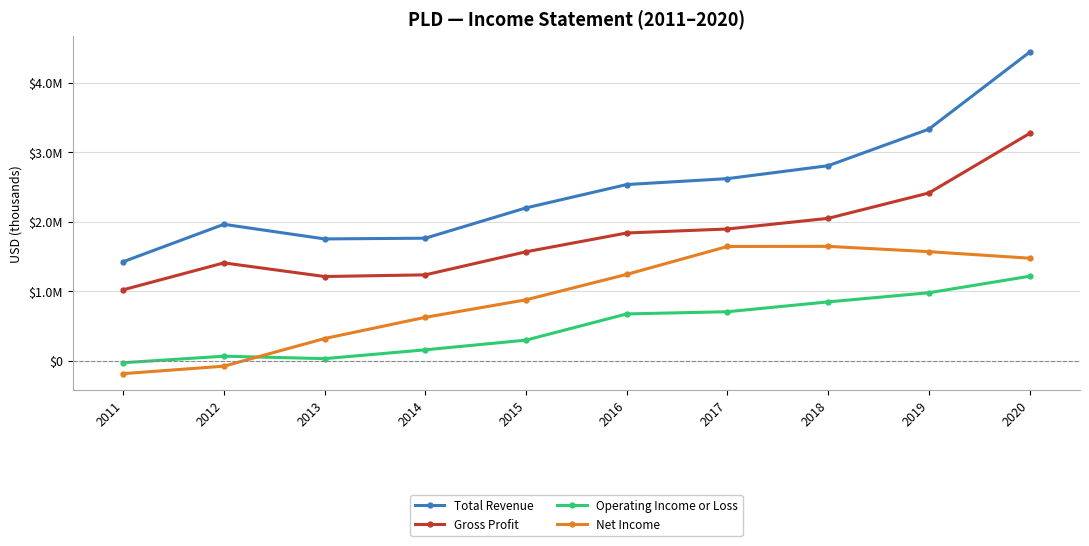

After their last crossing, which series has the higher values: Net Income or Operating Income or Loss?

Net Income